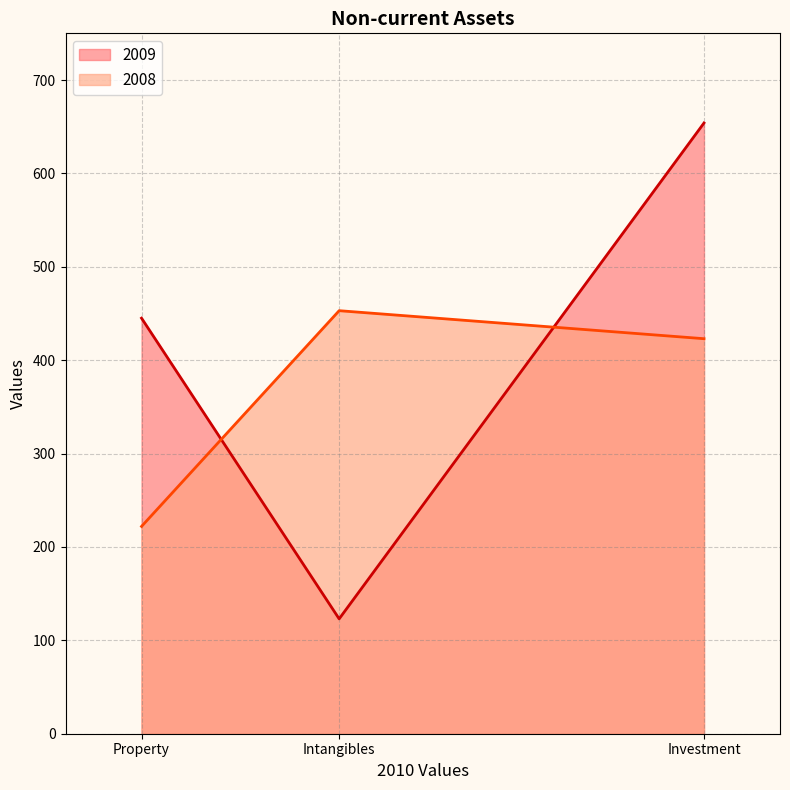

Rank the series by their average value, from highest to lowest.

2009, 2008